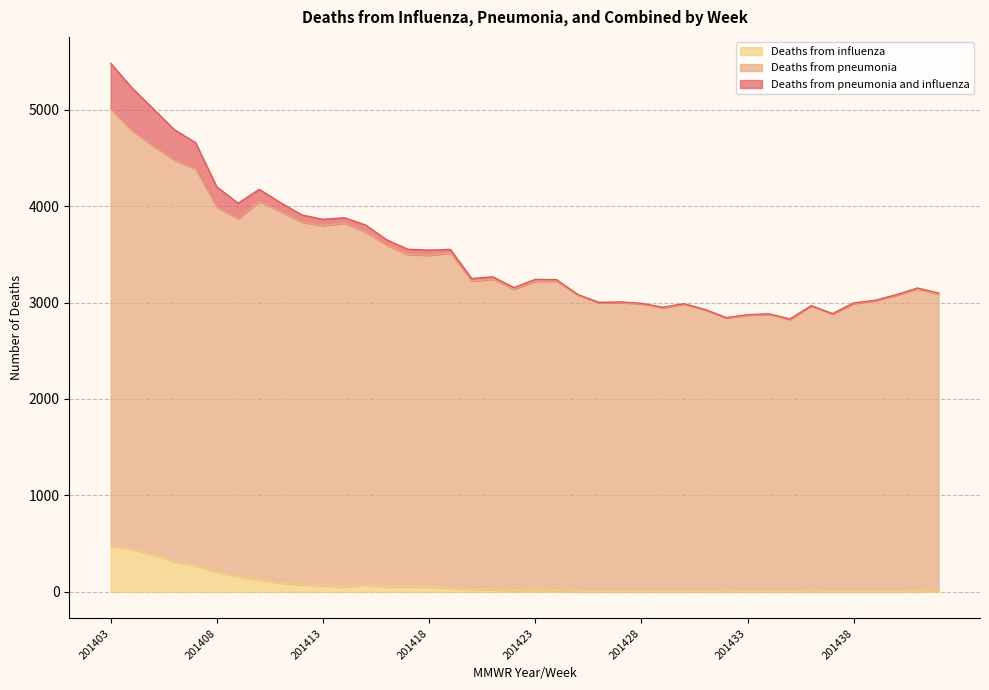

Where is the first local maximum for Deaths from pneumonia?

201410